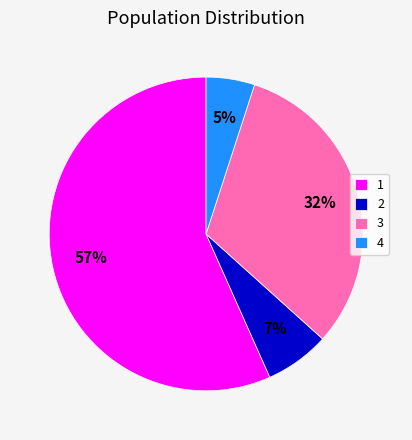

Rank the categories by value from lowest to highest.

4, 2, 3, 1